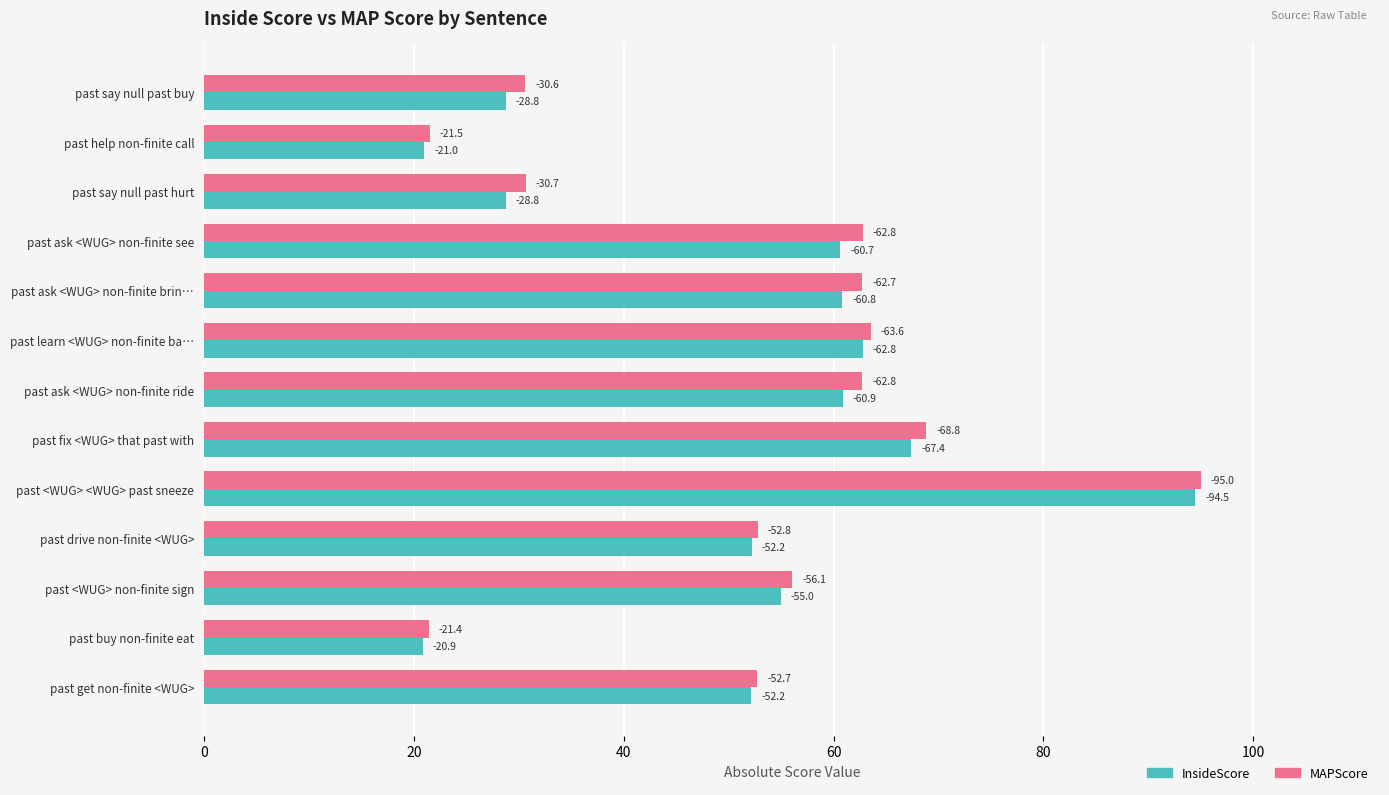

What are all the series names shown in the legend?

InsideScore, MAPScore